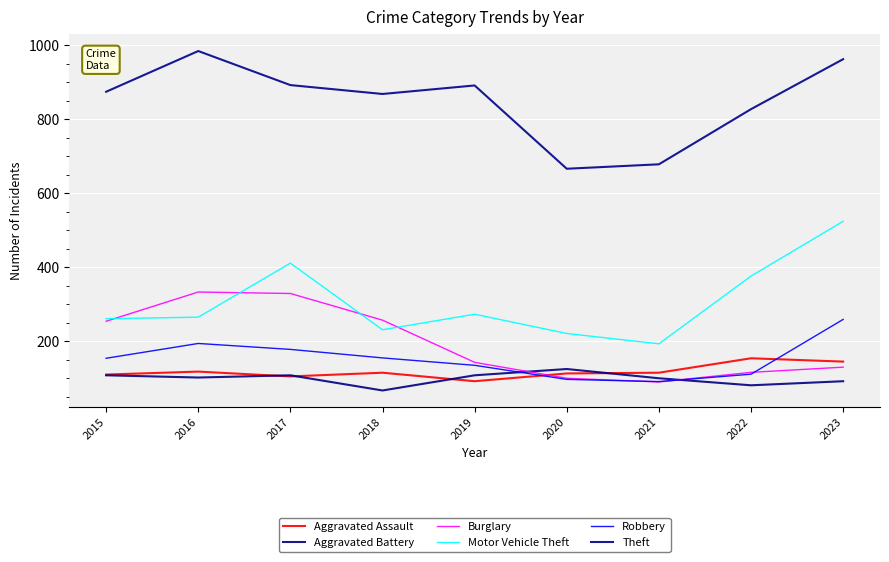

What are all the series names shown in the legend?

Aggravated Assault, Aggravated Battery, Burglary, Motor Vehicle Theft, Robbery, Theft